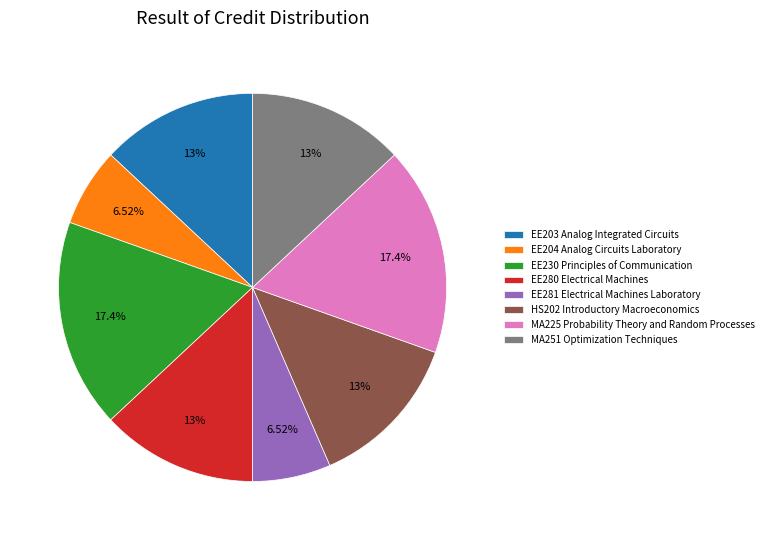

To the nearest percent, what percentage of the pie is MA251 Optimization Techniques?

13%